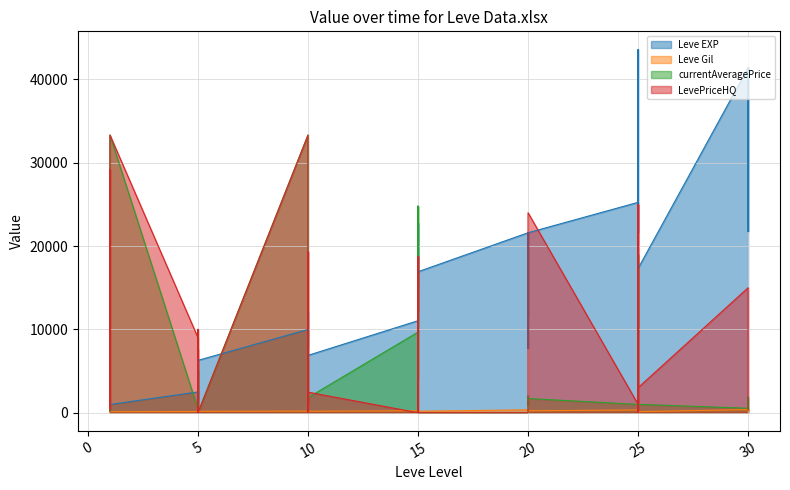

True or false: Leve Gil and Leve EXP cross at least once.

False